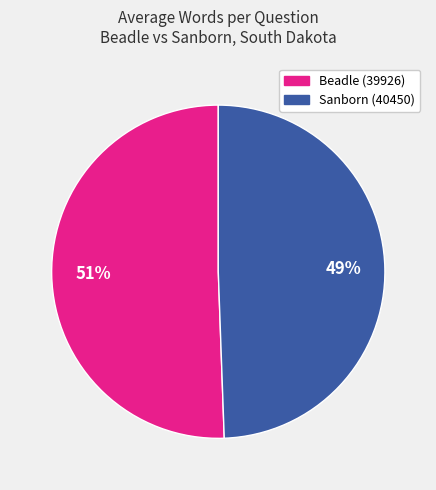

To the nearest percent, what is the combined percentage of Beadle (39926) and Sanborn (40450)?

100%